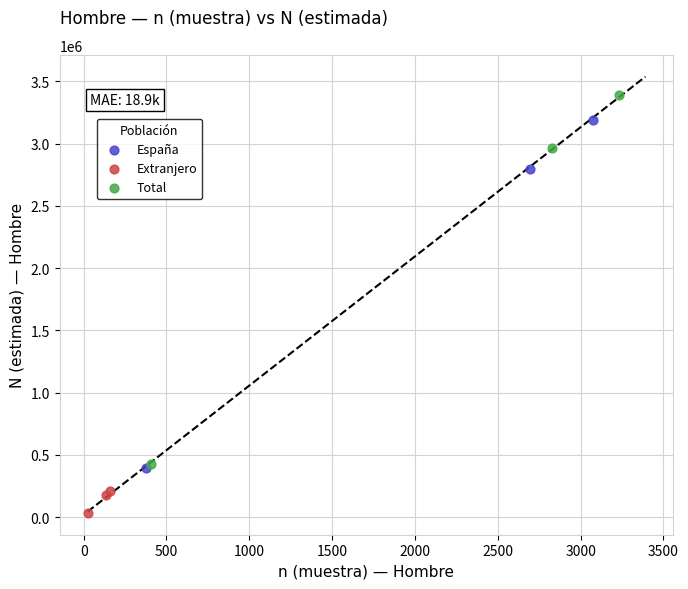

Which series contains the highest Y value?

Total